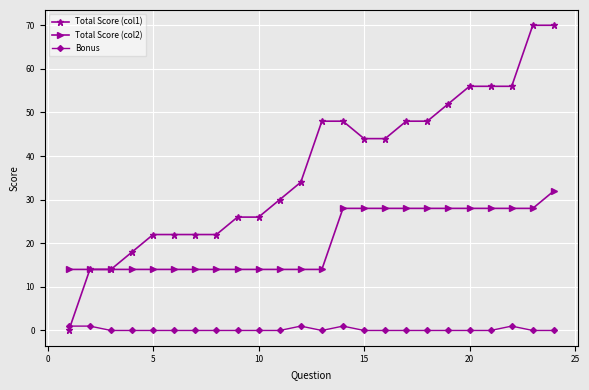

True or false: Total Score (col2) and Bonus intersect in this chart.

False